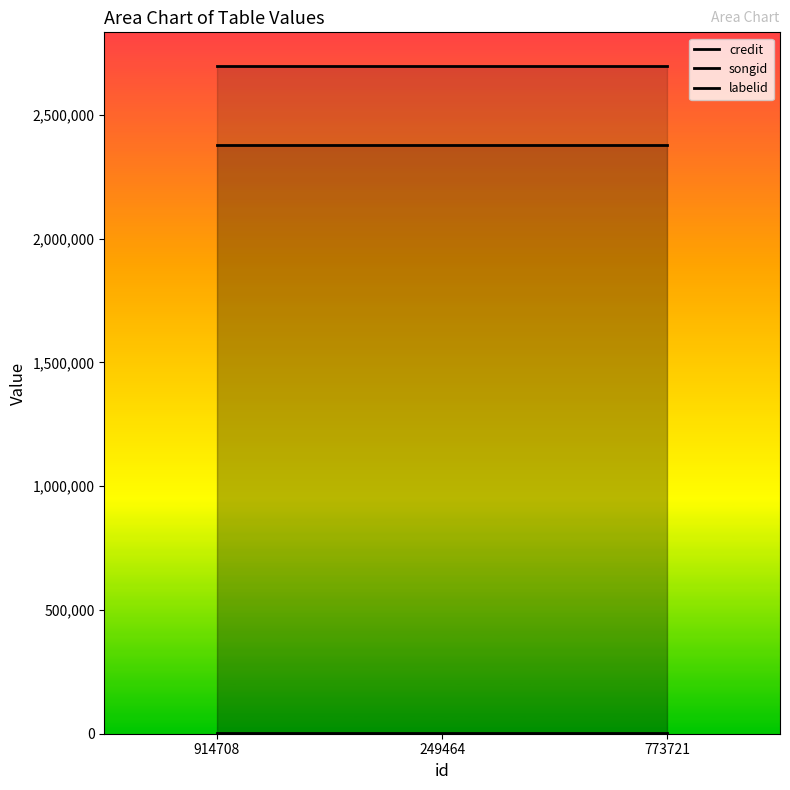

Reading right to left, transcribe all the data shown in this chart.

credit: 773721=2698276	249464=2698276	914708=2698276
songid: 773721=2378342	249464=2378342	914708=2378342
labelid: 773721=1477	249464=1477	914708=1477